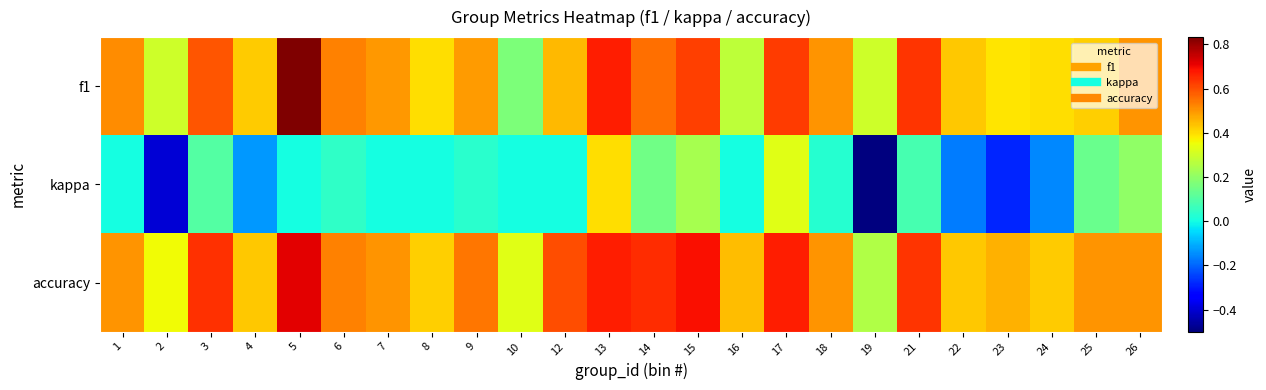

Count the number of categories in the chart.

24